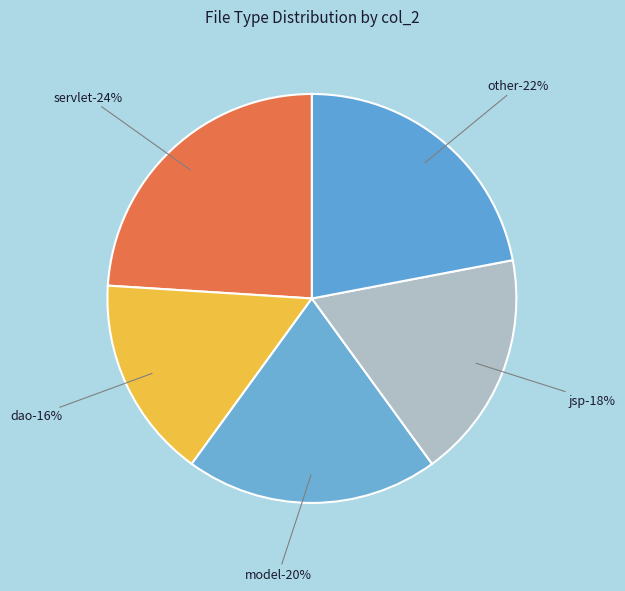

To the nearest percent, what is the difference between the largest and smallest slice percentages?

8%